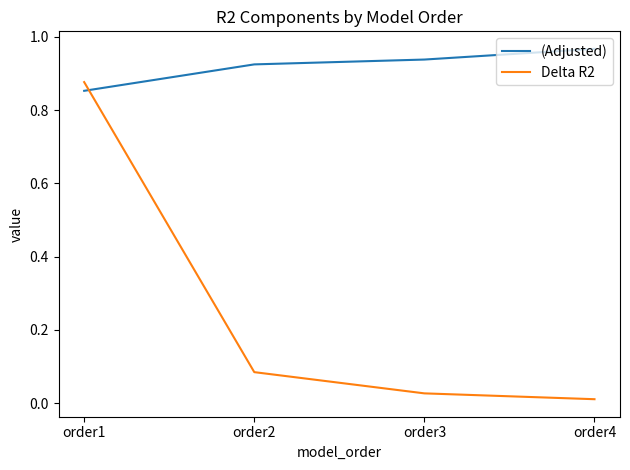

How many distinct data groups are displayed?

2